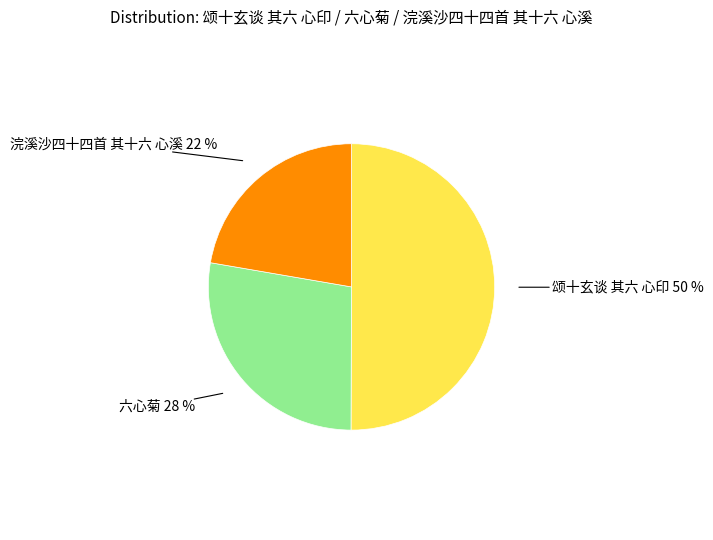

To the nearest percent, what is the difference between the largest and smallest slice percentages?

28%